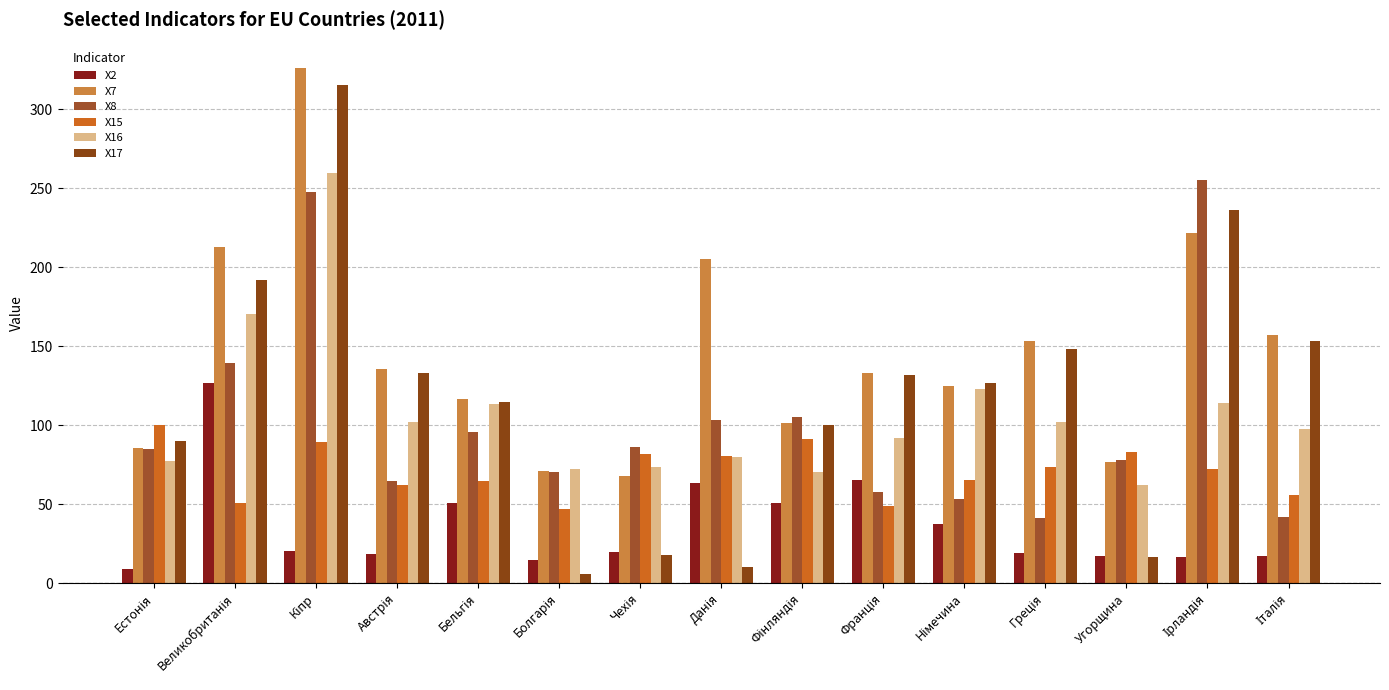

How many categories are shown in the chart?

15